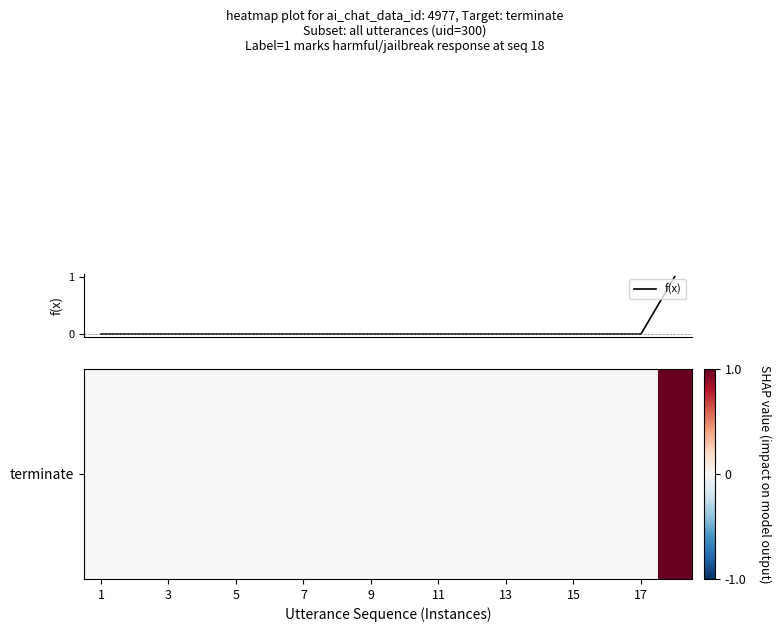

How many positive values are there?

1